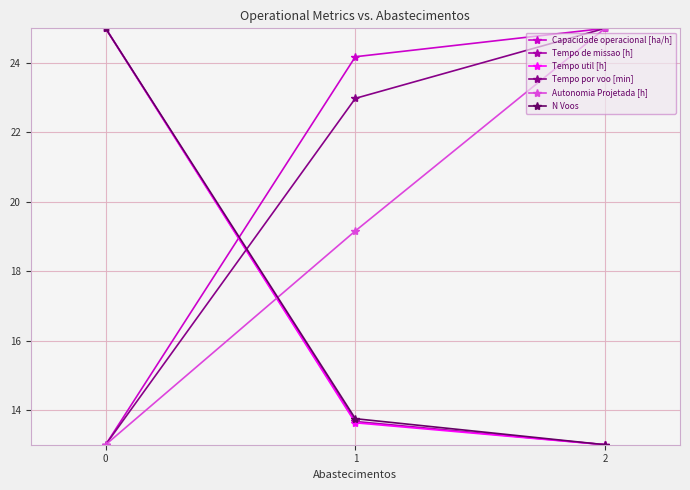

At which label does Tempo por voo [min] reach its peak?

2